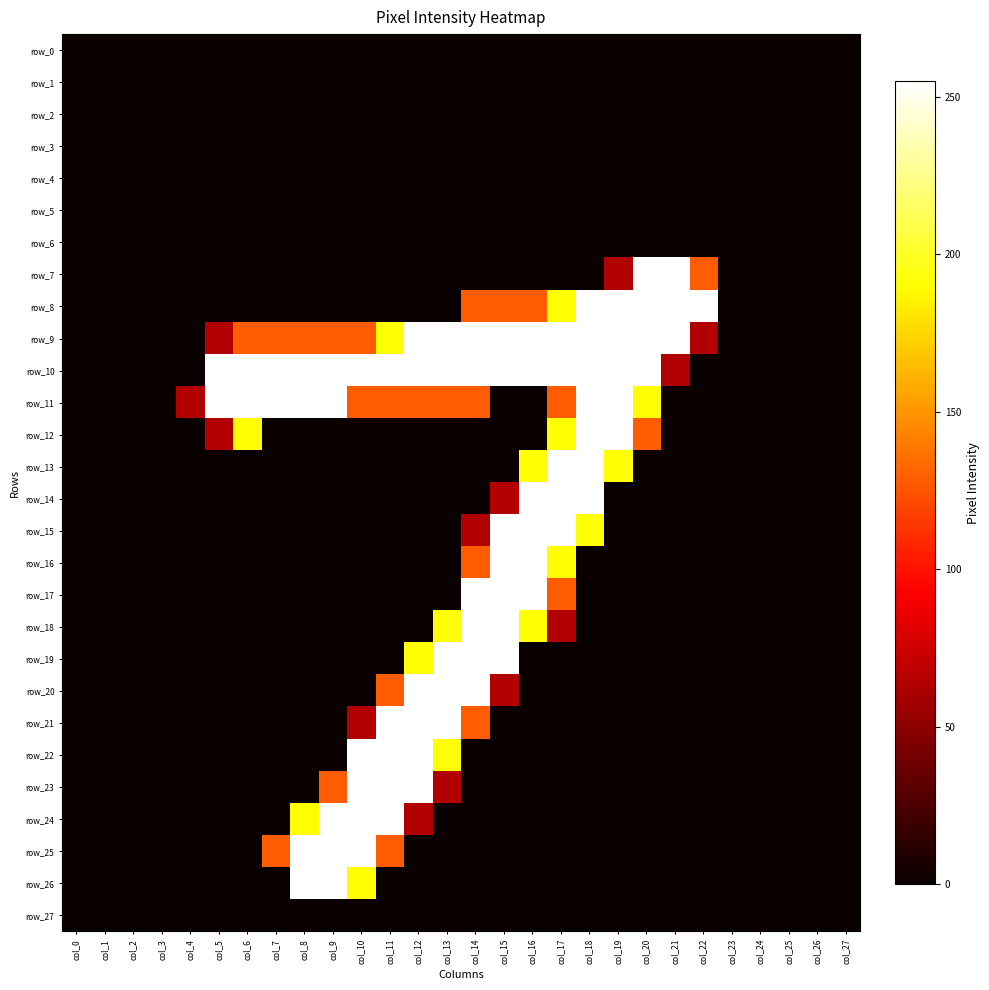

Reading right to left, extract all data points from this chart.

row_0: col_27=0	col_26=0	col_25=0	col_24=0	col_23=0	col_22=0	col_21=0	col_20=0	col_19=0	col_18=0	col_17=0	col_16=0	col_15=0	col_14=0	col_13=0	col_12=0	col_11=0	col_10=0	col_9=0	col_8=0	col_7=0	col_6=0	col_5=0	col_4=0	col_3=0	col_2=0	col_1=0	col_0=0
row_1: col_27=0	col_26=0	col_25=0	col_24=0	col_23=0	col_22=0	col_21=0	col_20=0	col_19=0	col_18=0	col_17=0	col_16=0	col_15=0	col_14=0	col_13=0	col_12=0	col_11=0	col_10=0	col_9=0	col_8=0	col_7=0	col_6=0	col_5=0	col_4=0	col_3=0	col_2=0	col_1=0	col_0=0
row_2: col_27=0	col_26=0	col_25=0	col_24=0	col_23=0	col_22=0	col_21=0	col_20=0	col_19=0	col_18=0	col_17=0	col_16=0	col_15=0	col_14=0	col_13=0	col_12=0	col_11=0	col_10=0	col_9=0	col_8=0	col_7=0	col_6=0	col_5=0	col_4=0	col_3=0	col_2=0	col_1=0	col_0=0
row_3: col_27=0	col_26=0	col_25=0	col_24=0	col_23=0	col_22=0	col_21=0	col_20=0	col_19=0	col_18=0	col_17=0	col_16=0	col_15=0	col_14=0	col_13=0	col_12=0	col_11=0	col_10=0	col_9=0	col_8=0	col_7=0	col_6=0	col_5=0	col_4=0	col_3=0	col_2=0	col_1=0	col_0=0
row_4: col_27=0	col_26=0	col_25=0	col_24=0	col_23=0	col_22=0	col_21=0	col_20=0	col_19=0	col_18=0	col_17=0	col_16=0	col_15=0	col_14=0	col_13=0	col_12=0	col_11=0	col_10=0	col_9=0	col_8=0	col_7=0	col_6=0	col_5=0	col_4=0	col_3=0	col_2=0	col_1=0	col_0=0
row_5: col_27=0	col_26=0	col_25=0	col_24=0	col_23=0	col_22=0	col_21=0	col_20=0	col_19=0	col_18=0	col_17=0	col_16=0	col_15=0	col_14=0	col_13=0	col_12=0	col_11=0	col_10=0	col_9=0	col_8=0	col_7=0	col_6=0	col_5=0	col_4=0	col_3=0	col_2=0	col_1=0	col_0=0
row_6: col_27=0	col_26=0	col_25=0	col_24=0	col_23=0	col_22=0	col_21=0	col_20=0	col_19=0	col_18=0	col_17=0	col_16=0	col_15=0	col_14=0	col_13=0	col_12=0	col_11=0	col_10=0	col_9=0	col_8=0	col_7=0	col_6=0	col_5=0	col_4=0	col_3=0	col_2=0	col_1=0	col_0=0
row_7: col_27=0	col_26=0	col_25=0	col_24=0	col_23=0	col_22=128	col_21=255	col_20=255	col_19=64	col_18=0	col_17=0	col_16=0	col_15=0	col_14=0	col_13=0	col_12=0	col_11=0	col_10=0	col_9=0	col_8=0	col_7=0	col_6=0	col_5=0	col_4=0	col_3=0	col_2=0	col_1=0	col_0=0
row_8: col_27=0	col_26=0	col_25=0	col_24=0	col_23=0	col_22=255	col_21=255	col_20=255	col_19=255	col_18=255	col_17=191	col_16=128	col_15=128	col_14=128	col_13=0	col_12=0	col_11=0	col_10=0	col_9=0	col_8=0	col_7=0	col_6=0	col_5=0	col_4=0	col_3=0	col_2=0	col_1=0	col_0=0
row_9: col_27=0	col_26=0	col_25=0	col_24=0	col_23=0	col_22=64	col_21=255	col_20=255	col_19=255	col_18=255	col_17=255	col_16=255	col_15=255	col_14=255	col_13=255	col_12=255	col_11=191	col_10=128	col_9=128	col_8=128	col_7=128	col_6=128	col_5=64	col_4=0	col_3=0	col_2=0	col_1=0	col_0=0
row_10: col_27=0	col_26=0	col_25=0	col_24=0	col_23=0	col_22=0	col_21=64	col_20=255	col_19=255	col_18=255	col_17=255	col_16=255	col_15=255	col_14=255	col_13=255	col_12=255	col_11=255	col_10=255	col_9=255	col_8=255	col_7=255	col_6=255	col_5=255	col_4=0	col_3=0	col_2=0	col_1=0	col_0=0
row_11: col_27=0	col_26=0	col_25=0	col_24=0	col_23=0	col_22=0	col_21=0	col_20=191	col_19=255	col_18=255	col_17=128	col_16=0	col_15=0	col_14=128	col_13=128	col_12=128	col_11=128	col_10=128	col_9=255	col_8=255	col_7=255	col_6=255	col_5=255	col_4=64	col_3=0	col_2=0	col_1=0	col_0=0
row_12: col_27=0	col_26=0	col_25=0	col_24=0	col_23=0	col_22=0	col_21=0	col_20=128	col_19=255	col_18=255	col_17=191	col_16=0	col_15=0	col_14=0	col_13=0	col_12=0	col_11=0	col_10=0	col_9=0	col_8=0	col_7=0	col_6=191	col_5=64	col_4=0	col_3=0	col_2=0	col_1=0	col_0=0
row_13: col_27=0	col_26=0	col_25=0	col_24=0	col_23=0	col_22=0	col_21=0	col_20=0	col_19=191	col_18=255	col_17=255	col_16=191	col_15=0	col_14=0	col_13=0	col_12=0	col_11=0	col_10=0	col_9=0	col_8=0	col_7=0	col_6=0	col_5=0	col_4=0	col_3=0	col_2=0	col_1=0	col_0=0
row_14: col_27=0	col_26=0	col_25=0	col_24=0	col_23=0	col_22=0	col_21=0	col_20=0	col_19=0	col_18=255	col_17=255	col_16=255	col_15=64	col_14=0	col_13=0	col_12=0	col_11=0	col_10=0	col_9=0	col_8=0	col_7=0	col_6=0	col_5=0	col_4=0	col_3=0	col_2=0	col_1=0	col_0=0
row_15: col_27=0	col_26=0	col_25=0	col_24=0	col_23=0	col_22=0	col_21=0	col_20=0	col_19=0	col_18=191	col_17=255	col_16=255	col_15=255	col_14=64	col_13=0	col_12=0	col_11=0	col_10=0	col_9=0	col_8=0	col_7=0	col_6=0	col_5=0	col_4=0	col_3=0	col_2=0	col_1=0	col_0=0
row_16: col_27=0	col_26=0	col_25=0	col_24=0	col_23=0	col_22=0	col_21=0	col_20=0	col_19=0	col_18=0	col_17=191	col_16=255	col_15=255	col_14=128	col_13=0	col_12=0	col_11=0	col_10=0	col_9=0	col_8=0	col_7=0	col_6=0	col_5=0	col_4=0	col_3=0	col_2=0	col_1=0	col_0=0
row_17: col_27=0	col_26=0	col_25=0	col_24=0	col_23=0	col_22=0	col_21=0	col_20=0	col_19=0	col_18=0	col_17=128	col_16=255	col_15=255	col_14=255	col_13=0	col_12=0	col_11=0	col_10=0	col_9=0	col_8=0	col_7=0	col_6=0	col_5=0	col_4=0	col_3=0	col_2=0	col_1=0	col_0=0
row_18: col_27=0	col_26=0	col_25=0	col_24=0	col_23=0	col_22=0	col_21=0	col_20=0	col_19=0	col_18=0	col_17=64	col_16=191	col_15=255	col_14=255	col_13=191	col_12=0	col_11=0	col_10=0	col_9=0	col_8=0	col_7=0	col_6=0	col_5=0	col_4=0	col_3=0	col_2=0	col_1=0	col_0=0
row_19: col_27=0	col_26=0	col_25=0	col_24=0	col_23=0	col_22=0	col_21=0	col_20=0	col_19=0	col_18=0	col_17=0	col_16=0	col_15=255	col_14=255	col_13=255	col_12=191	col_11=0	col_10=0	col_9=0	col_8=0	col_7=0	col_6=0	col_5=0	col_4=0	col_3=0	col_2=0	col_1=0	col_0=0
row_20: col_27=0	col_26=0	col_25=0	col_24=0	col_23=0	col_22=0	col_21=0	col_20=0	col_19=0	col_18=0	col_17=0	col_16=0	col_15=64	col_14=255	col_13=255	col_12=255	col_11=128	col_10=0	col_9=0	col_8=0	col_7=0	col_6=0	col_5=0	col_4=0	col_3=0	col_2=0	col_1=0	col_0=0
row_21: col_27=0	col_26=0	col_25=0	col_24=0	col_23=0	col_22=0	col_21=0	col_20=0	col_19=0	col_18=0	col_17=0	col_16=0	col_15=0	col_14=128	col_13=255	col_12=255	col_11=255	col_10=64	col_9=0	col_8=0	col_7=0	col_6=0	col_5=0	col_4=0	col_3=0	col_2=0	col_1=0	col_0=0
row_22: col_27=0	col_26=0	col_25=0	col_24=0	col_23=0	col_22=0	col_21=0	col_20=0	col_19=0	col_18=0	col_17=0	col_16=0	col_15=0	col_14=0	col_13=191	col_12=255	col_11=255	col_10=255	col_9=0	col_8=0	col_7=0	col_6=0	col_5=0	col_4=0	col_3=0	col_2=0	col_1=0	col_0=0
row_23: col_27=0	col_26=0	col_25=0	col_24=0	col_23=0	col_22=0	col_21=0	col_20=0	col_19=0	col_18=0	col_17=0	col_16=0	col_15=0	col_14=0	col_13=64	col_12=255	col_11=255	col_10=255	col_9=128	col_8=0	col_7=0	col_6=0	col_5=0	col_4=0	col_3=0	col_2=0	col_1=0	col_0=0
row_24: col_27=0	col_26=0	col_25=0	col_24=0	col_23=0	col_22=0	col_21=0	col_20=0	col_19=0	col_18=0	col_17=0	col_16=0	col_15=0	col_14=0	col_13=0	col_12=64	col_11=255	col_10=255	col_9=255	col_8=191	col_7=0	col_6=0	col_5=0	col_4=0	col_3=0	col_2=0	col_1=0	col_0=0
row_25: col_27=0	col_26=0	col_25=0	col_24=0	col_23=0	col_22=0	col_21=0	col_20=0	col_19=0	col_18=0	col_17=0	col_16=0	col_15=0	col_14=0	col_13=0	col_12=0	col_11=128	col_10=255	col_9=255	col_8=255	col_7=128	col_6=0	col_5=0	col_4=0	col_3=0	col_2=0	col_1=0	col_0=0
row_26: col_27=0	col_26=0	col_25=0	col_24=0	col_23=0	col_22=0	col_21=0	col_20=0	col_19=0	col_18=0	col_17=0	col_16=0	col_15=0	col_14=0	col_13=0	col_12=0	col_11=0	col_10=191	col_9=255	col_8=255	col_7=0	col_6=0	col_5=0	col_4=0	col_3=0	col_2=0	col_1=0	col_0=0
row_27: col_27=0	col_26=0	col_25=0	col_24=0	col_23=0	col_22=0	col_21=0	col_20=0	col_19=0	col_18=0	col_17=0	col_16=0	col_15=0	col_14=0	col_13=0	col_12=0	col_11=0	col_10=0	col_9=0	col_8=0	col_7=0	col_6=0	col_5=0	col_4=0	col_3=0	col_2=0	col_1=0	col_0=0